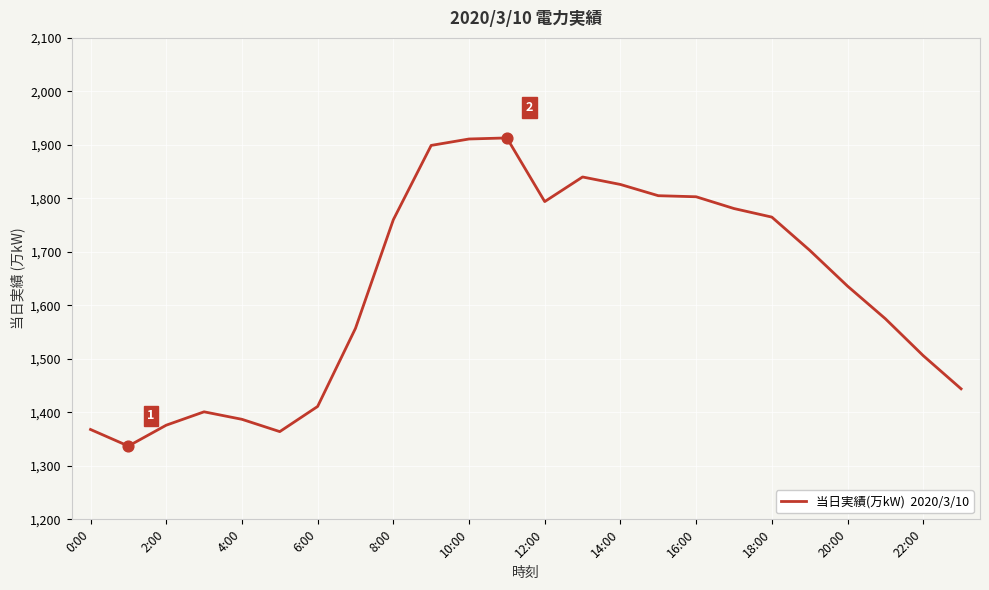

What is the smallest value displayed?

1337